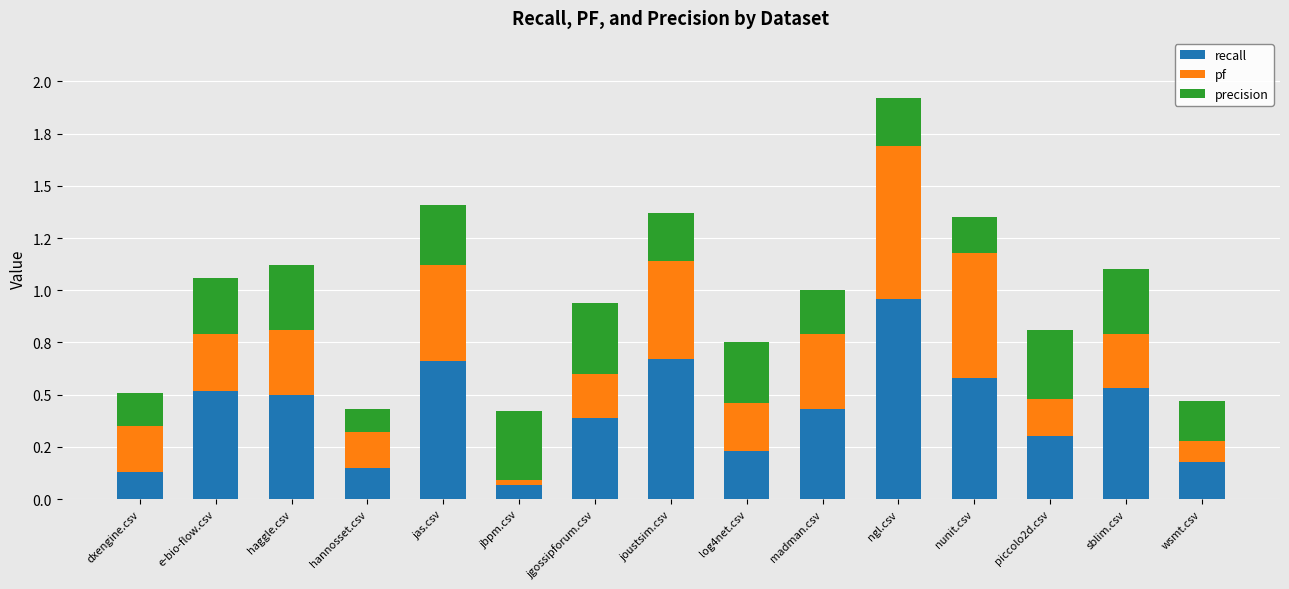

What are all the series names shown in the legend?

recall, pf, precision